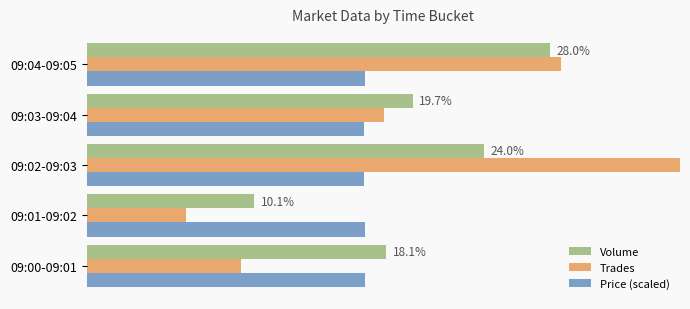

Does the chart contain stacked bars?

No